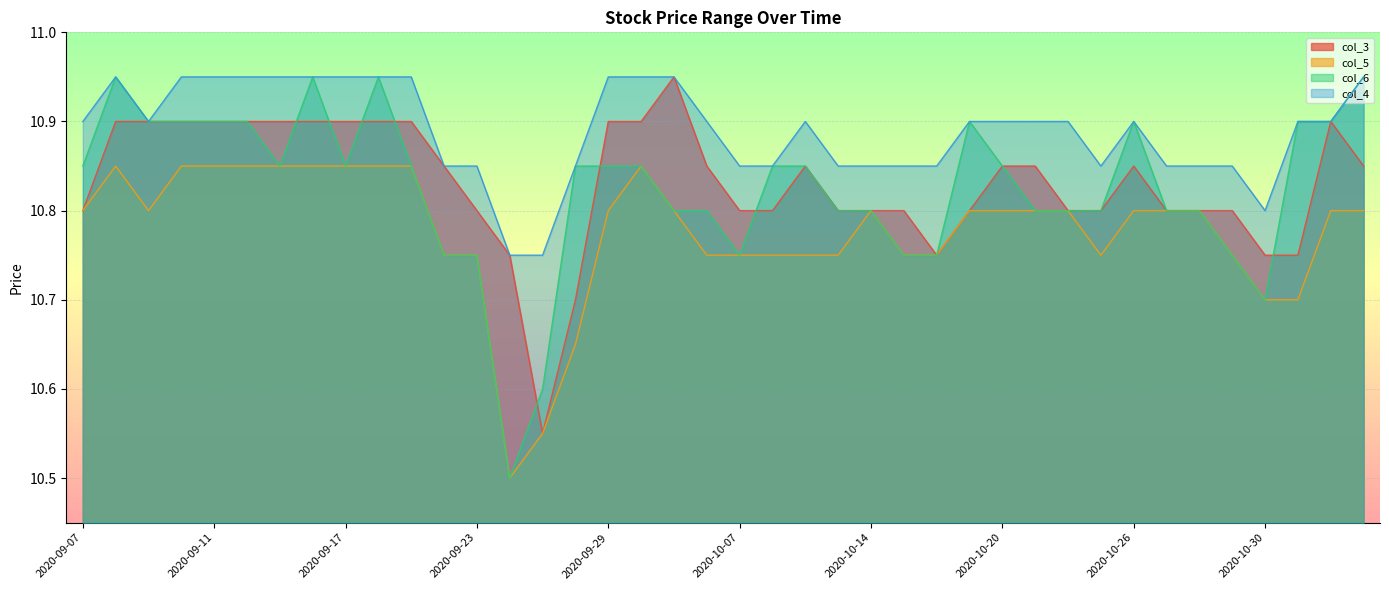

What is the average value of the col_3 series?

10.8